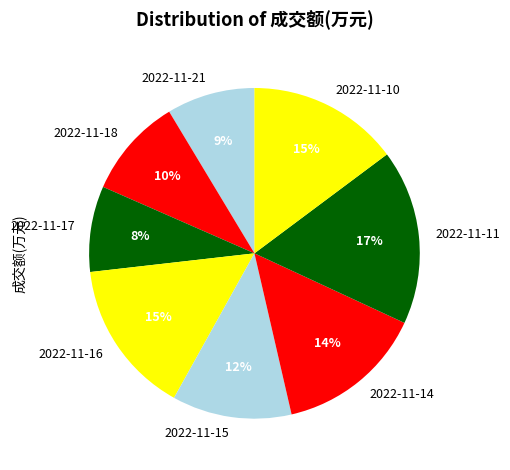

What is the ratio of the value at 2022-11-16 to the value at 2022-11-10?

1.0